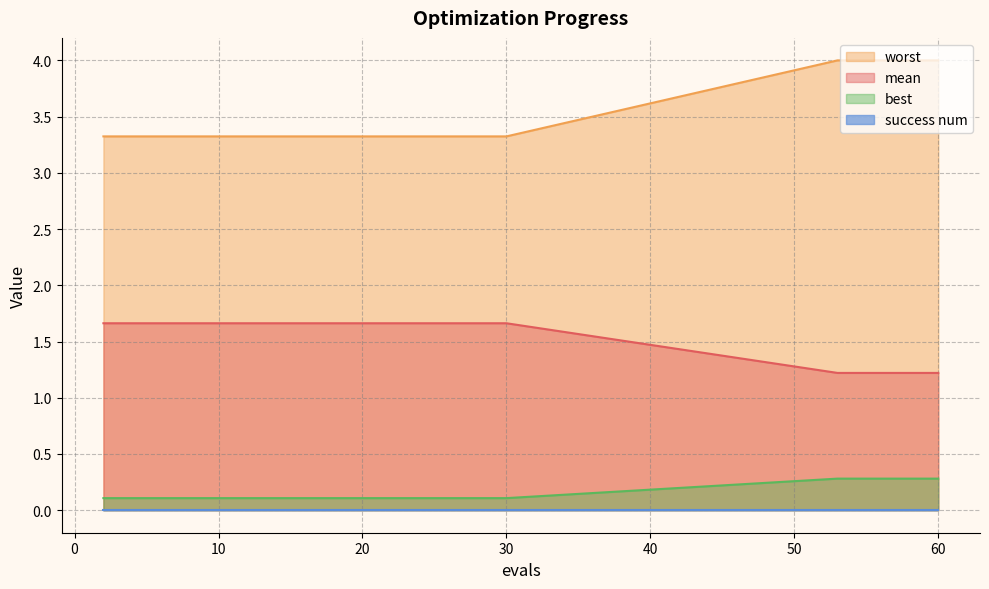

Which series has the largest total across all categories?

worst